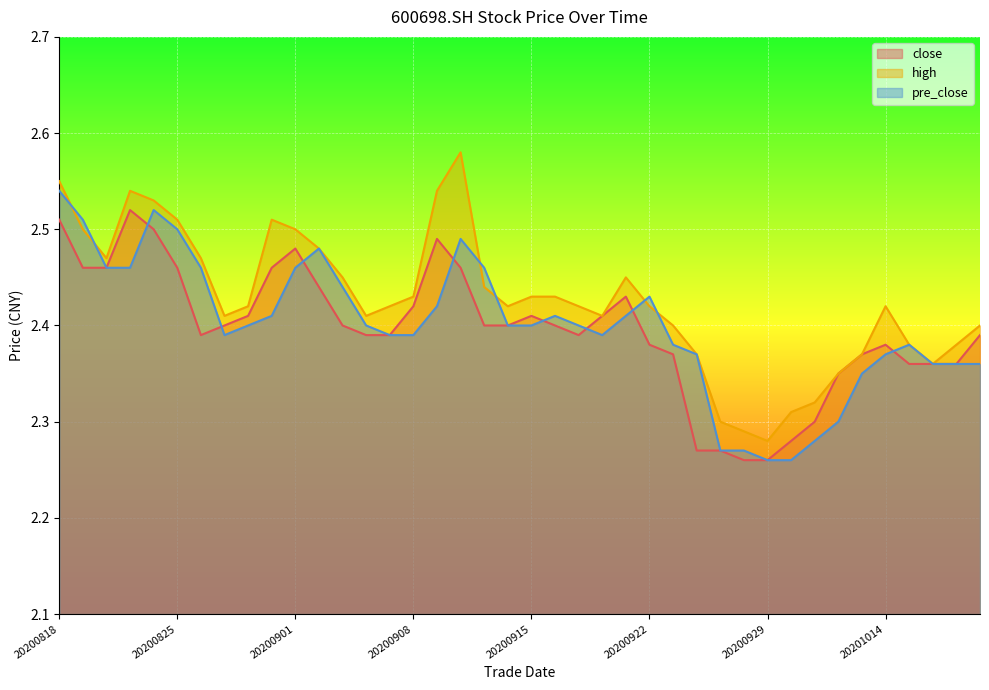

Which label corresponds to the smallest value in the chart?

20200928